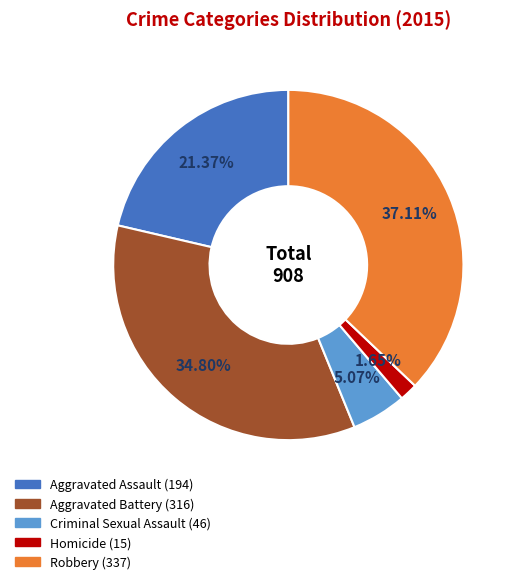

What is the ratio of the value at Criminal Sexual Assault to the value at Aggravated Battery?

0.1